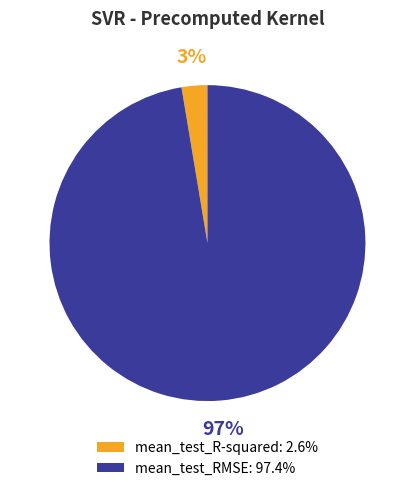

Count the number of slices in the pie.

2